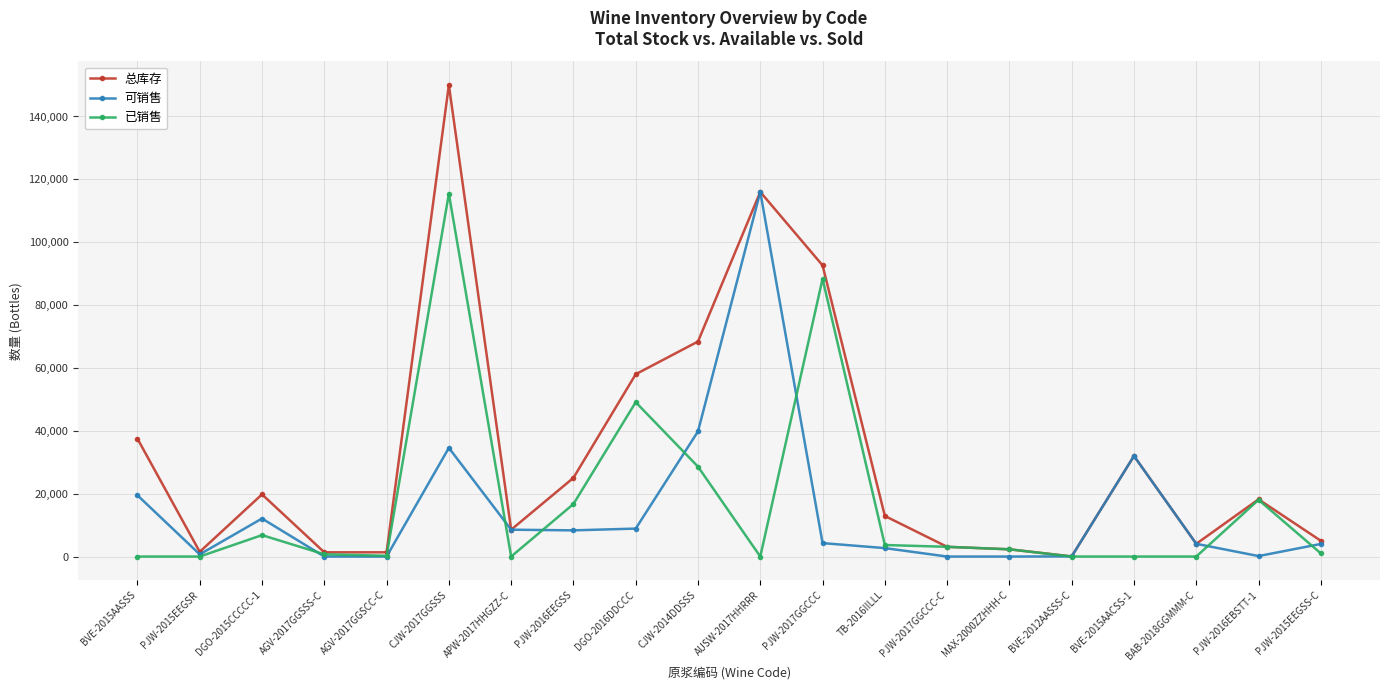

How many data points in 可销售 are less than 4277?

10